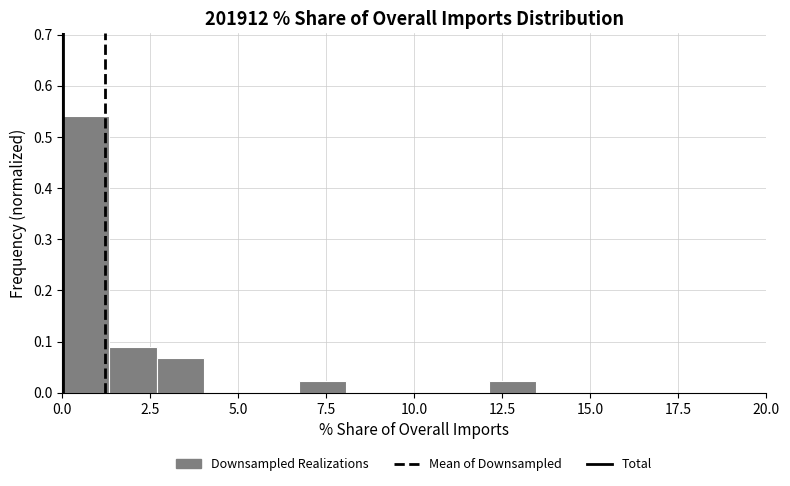

Around what value on the x-axis is the tallest bar? Give the approximate position of its centre, as read against the axis.

0.5